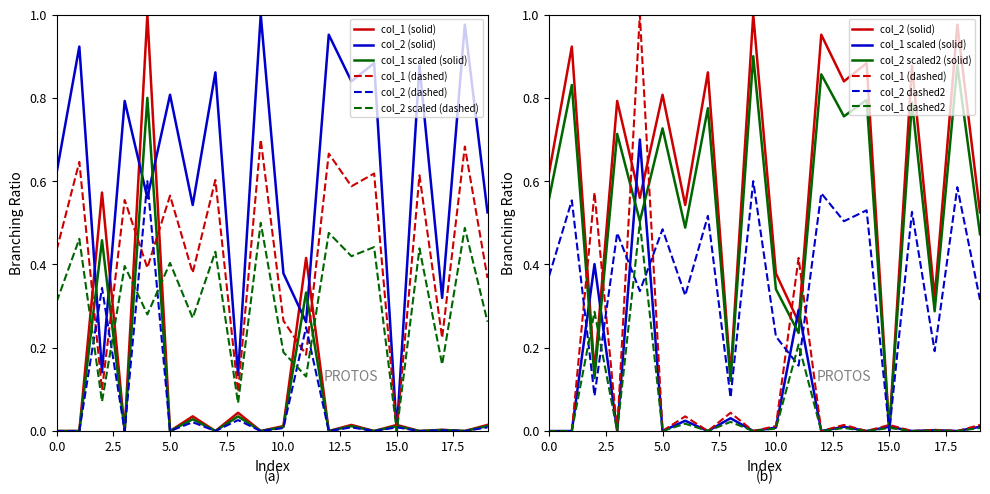

Which has a higher value, 12 or 18?

18